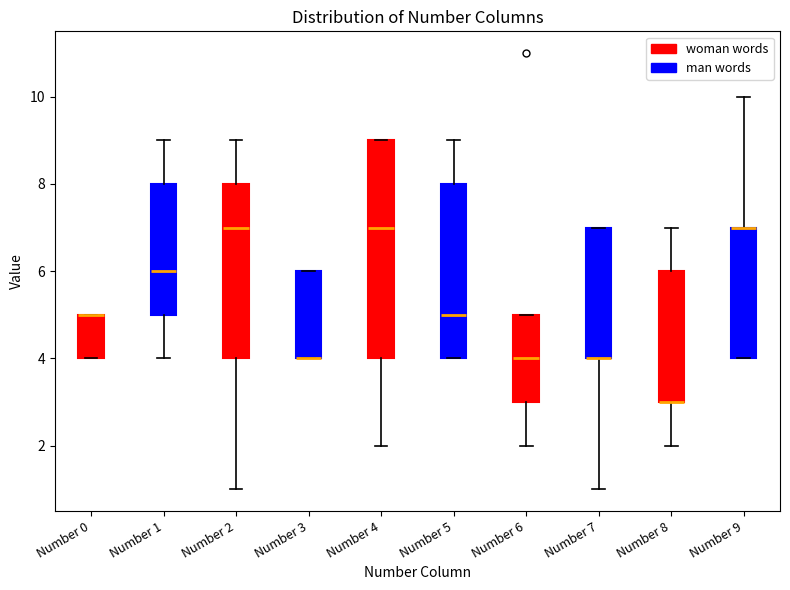

Where does the median line of the box for Number 4 (man words) sit on the y-axis? The values are not printed on the chart, so give them approximately, as read against the axis.

5